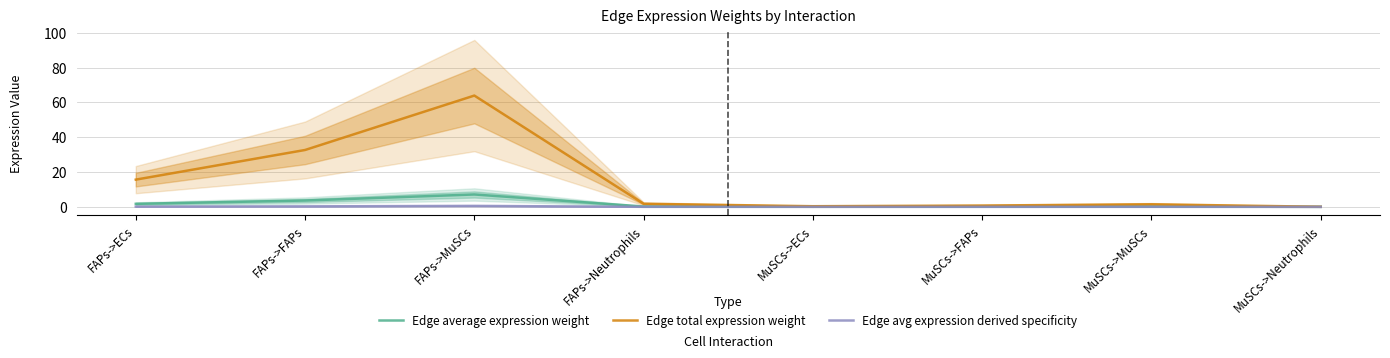

How many interior local peaks does the Edge average expression weight series have?

2